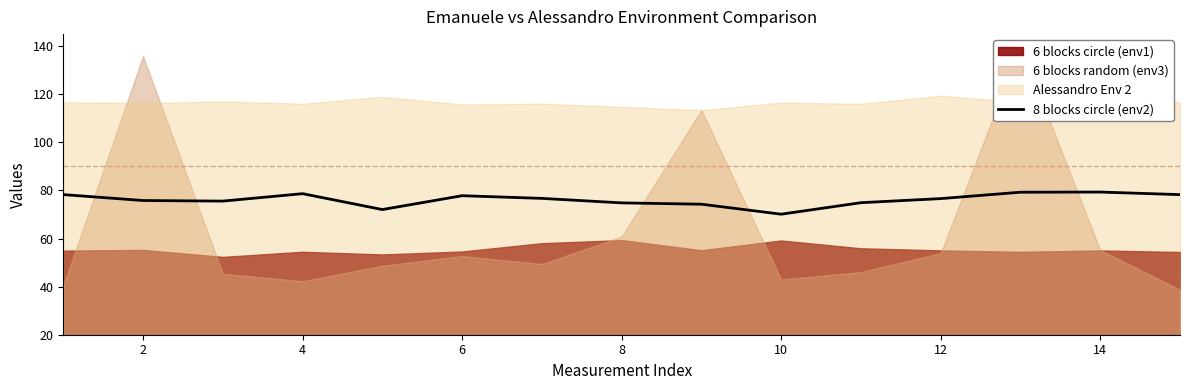

What is the difference between the second highest and minimum values?

9.1